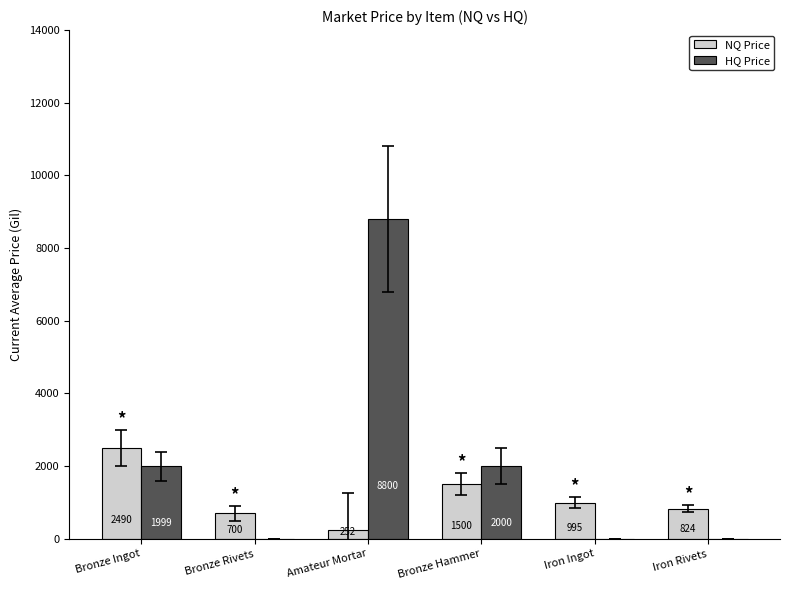

Where does the NQ Price series first go above 995?

Bronze Ingot